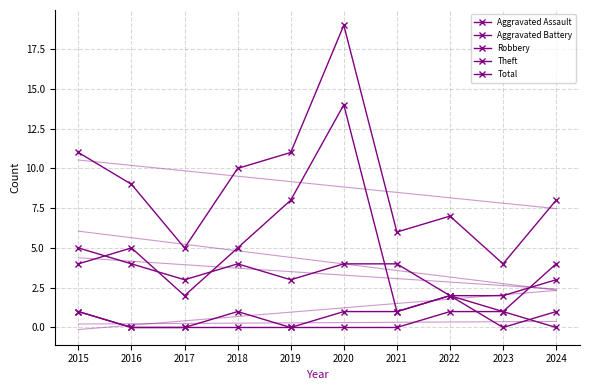

True or false: Aggravated Assault and Aggravated Battery cross at least once.

False